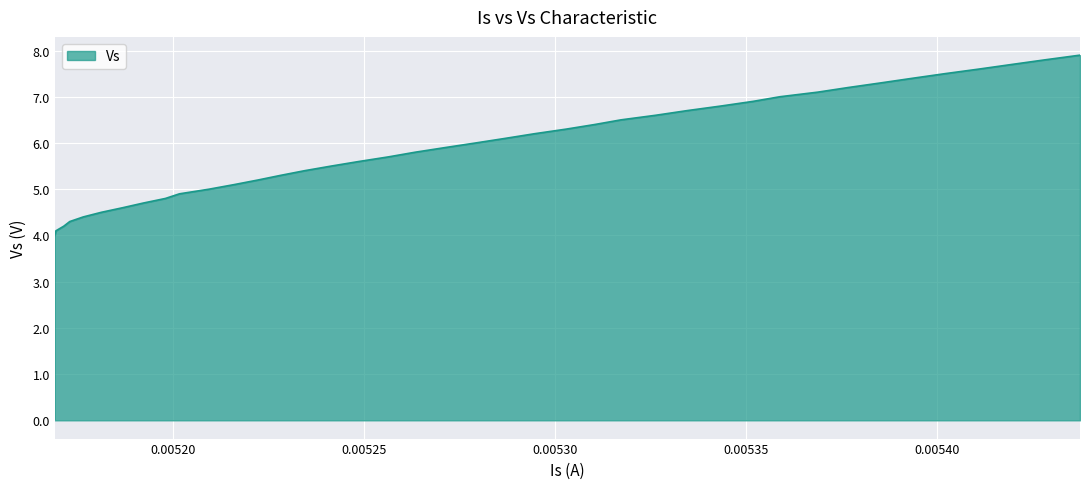

What is the minimum value shown in the chart?

4.0